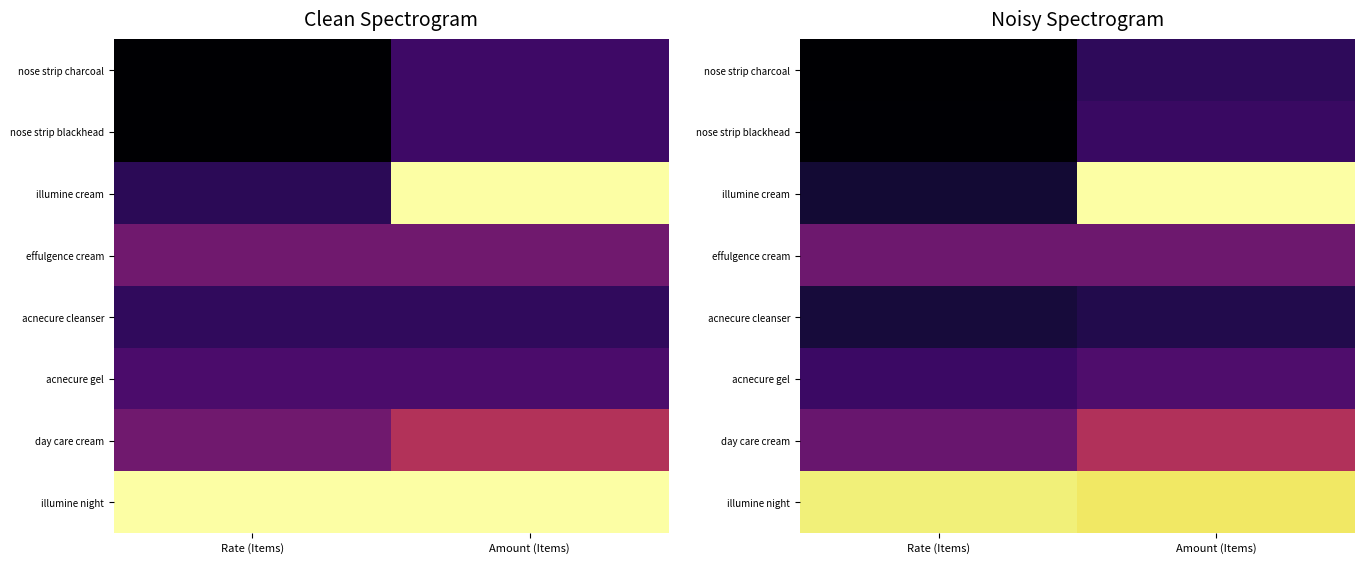

What is the maximum value shown in the chart?

118.8